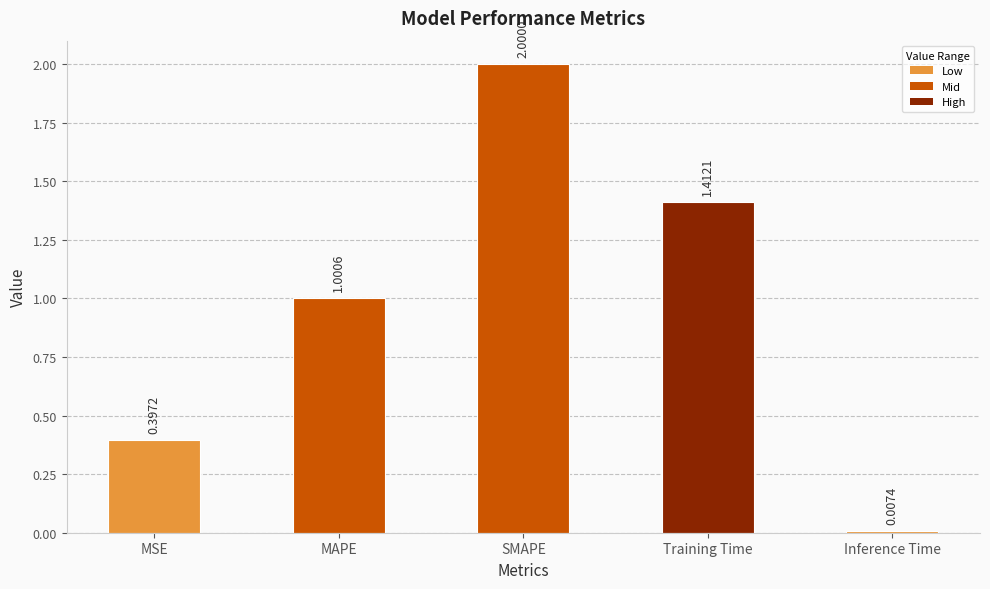

List the labels in order of value, largest first.

SMAPE, Training Time, MAPE, MSE, Inference Time